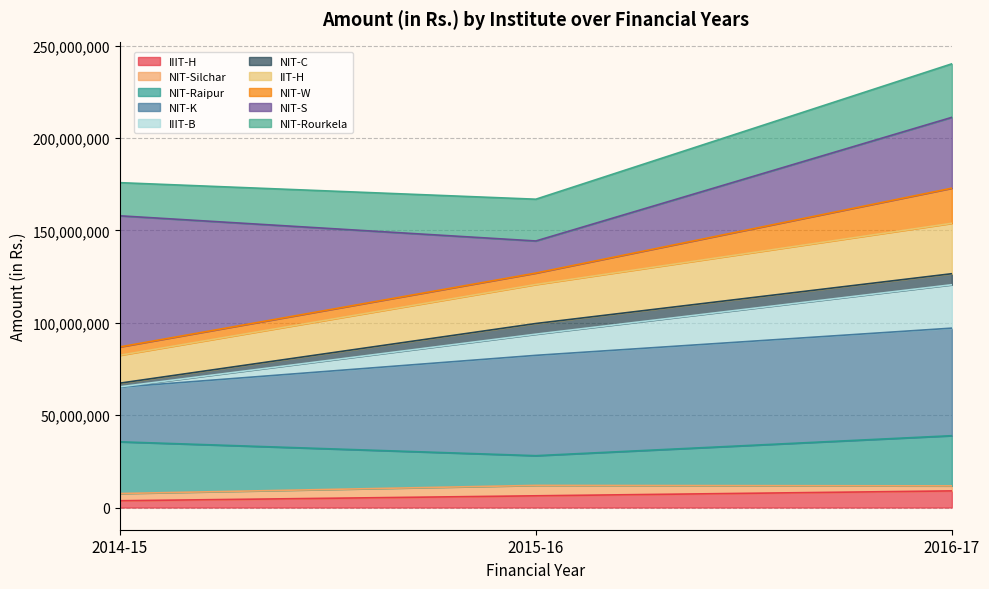

At which category is the sum across all series the highest?

2016-17